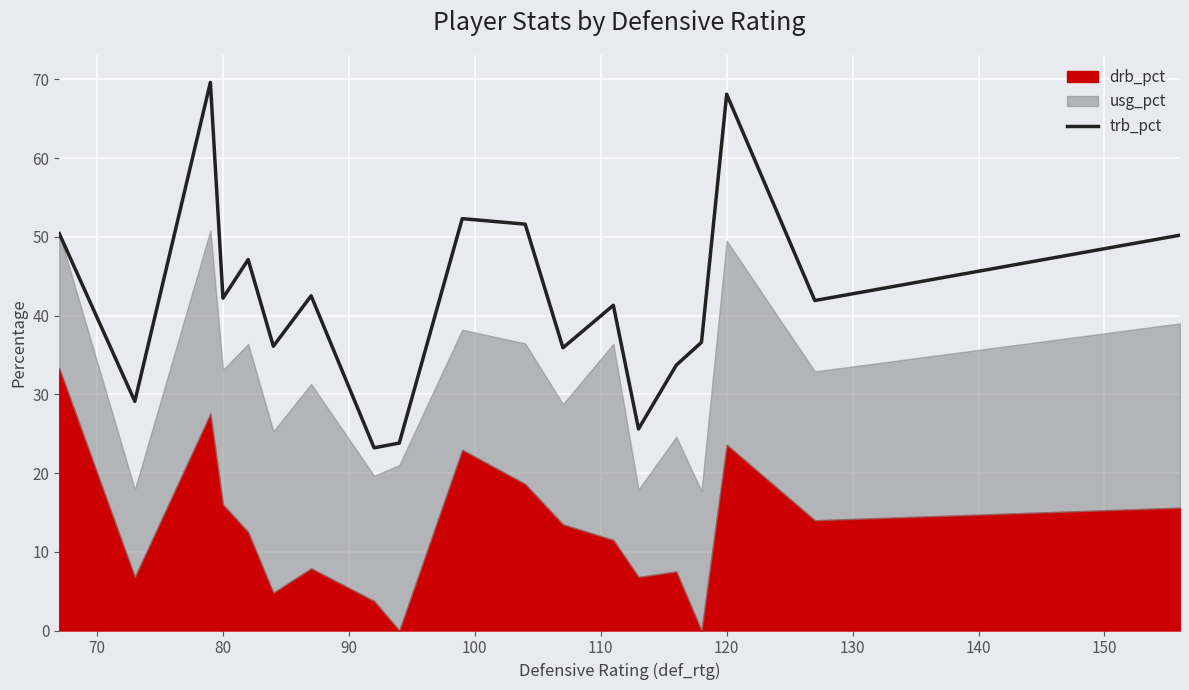

What is the highest value of the trb_pct series?

69.6